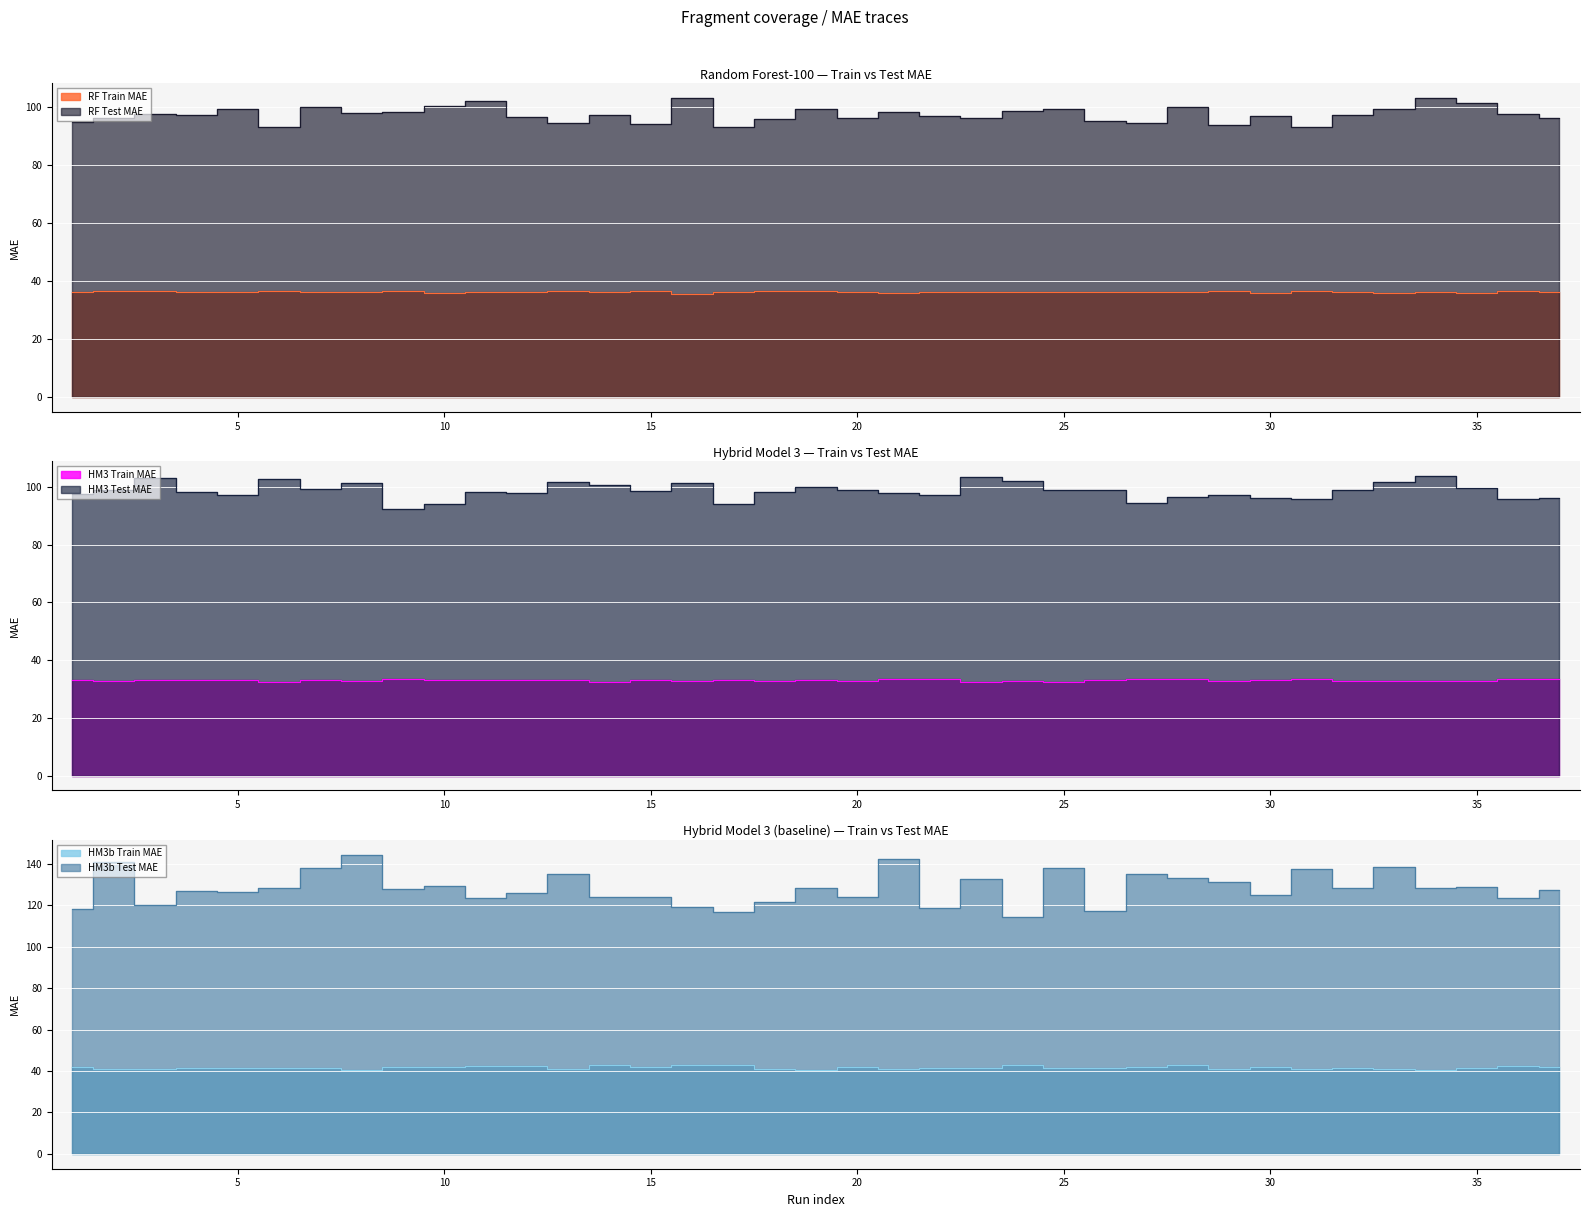

What is the approximate value of HM3b Train MAE at 31?

41.0